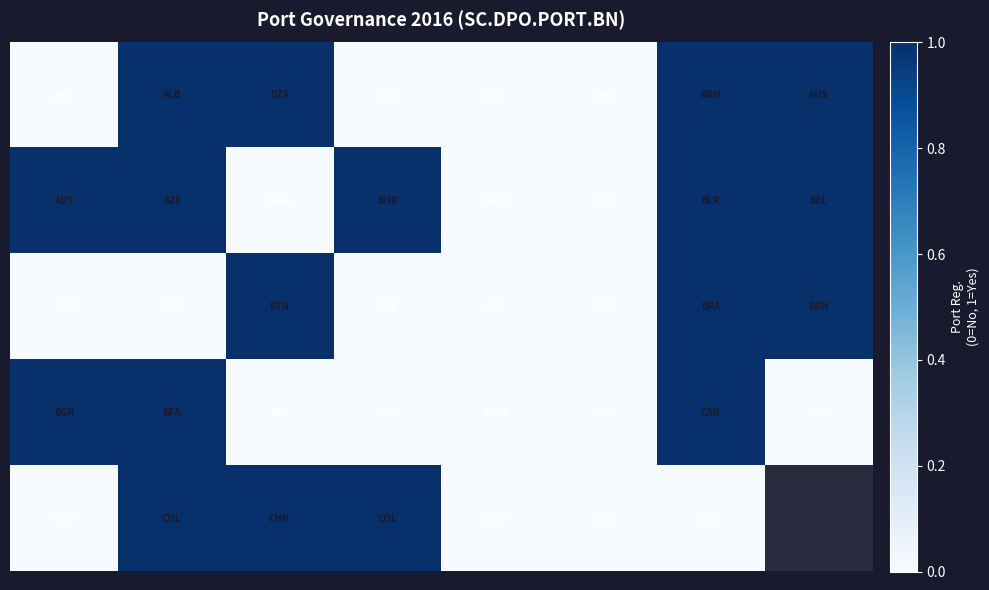

Which category has the highest value across all series?

1